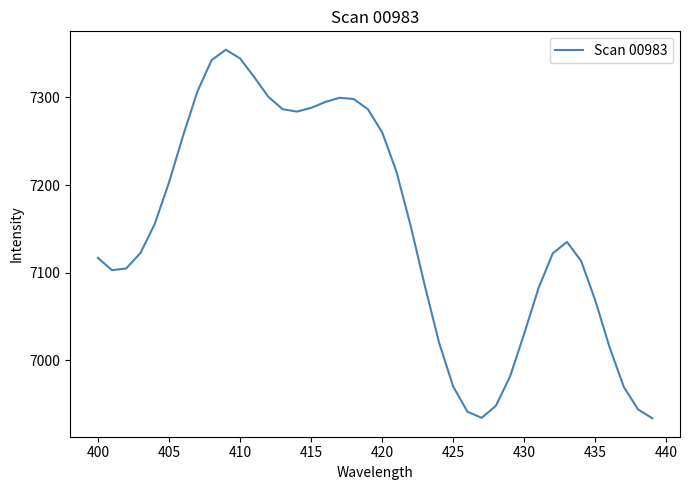

What is the smallest value displayed?

6933.9